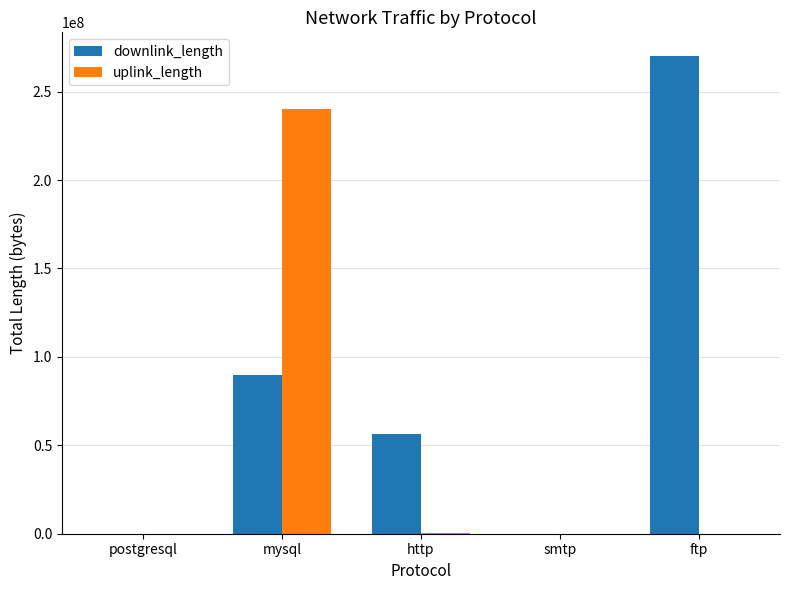

At which category does the chart reach its peak across all series?

ftp